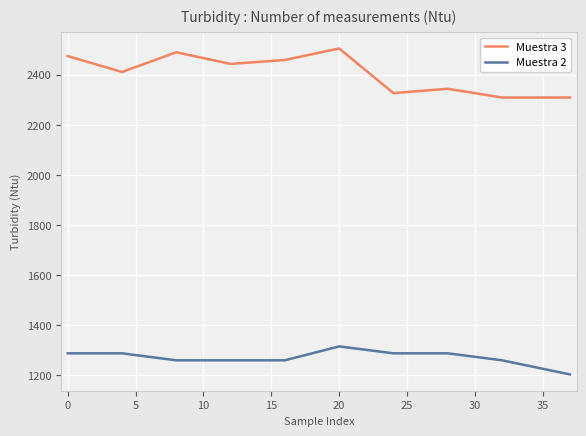

Which series has the largest total across all categories?

Muestra 3